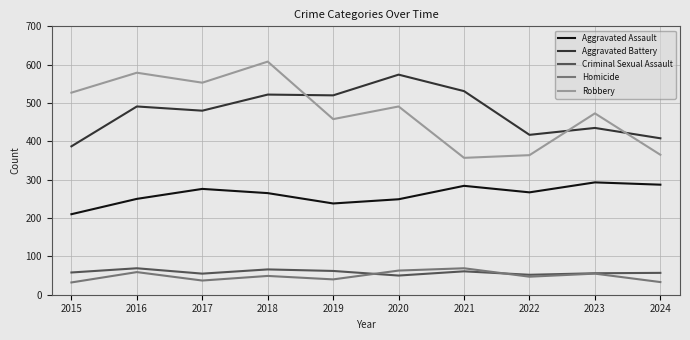

Does the chart have visible grid lines?

Yes